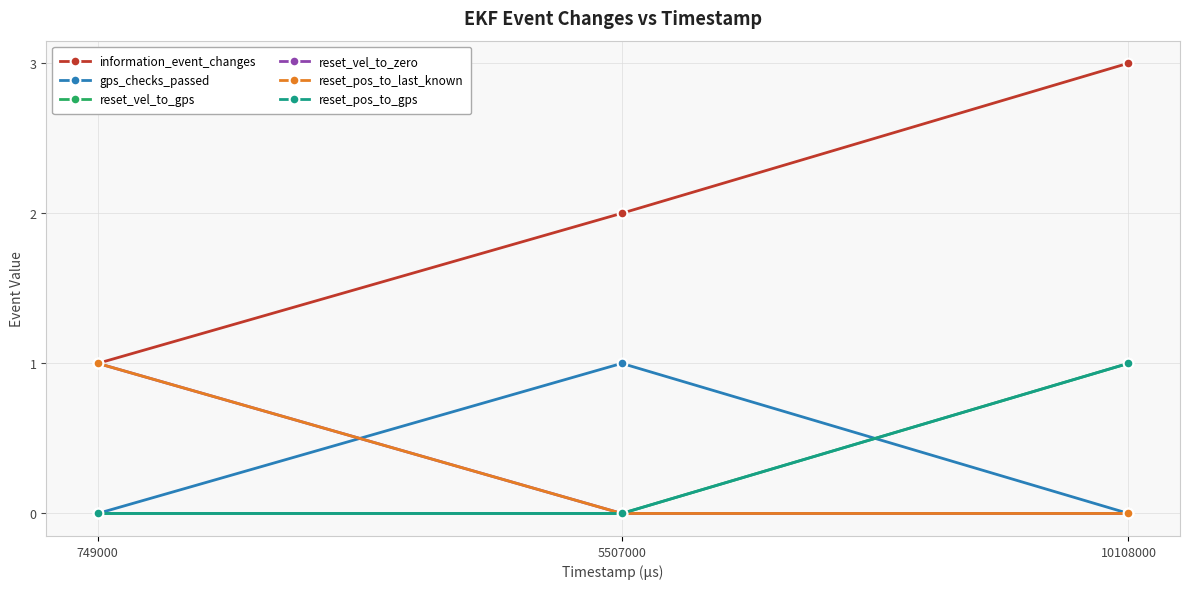

What is the total value across all series at 5507000?

3